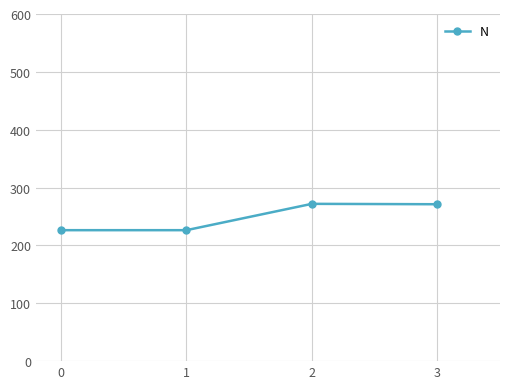

What is the ratio of the value at 0 to the value at 3?

0.8